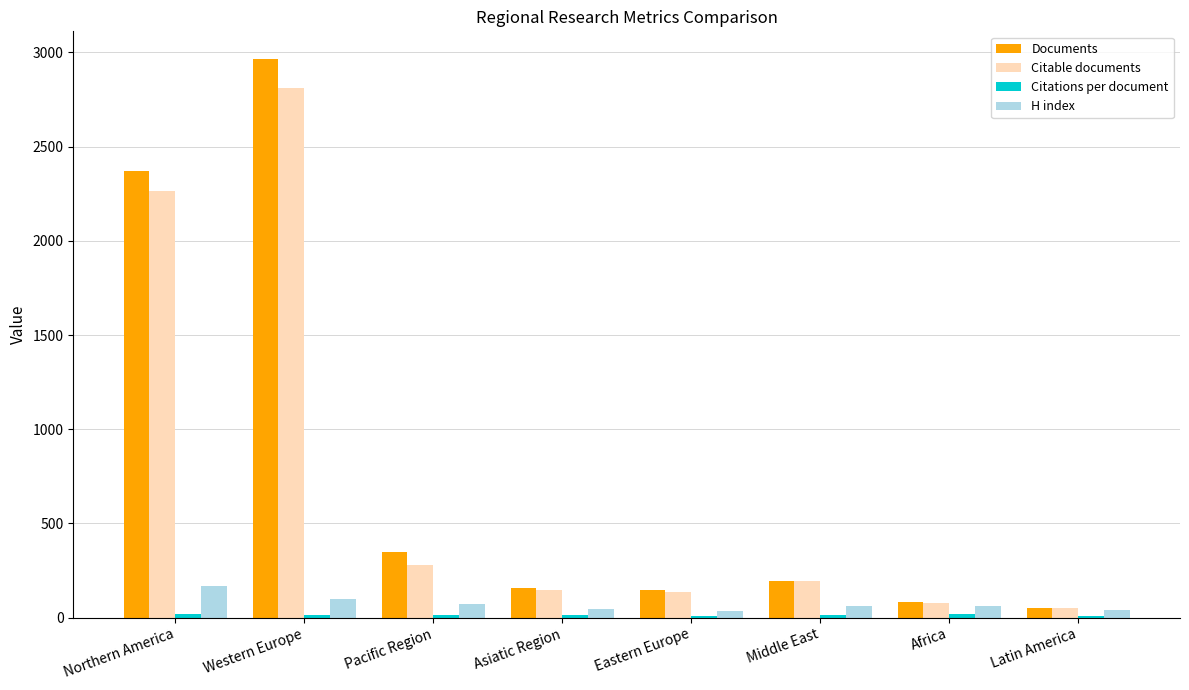

What is the average value of the H index series?

73.4